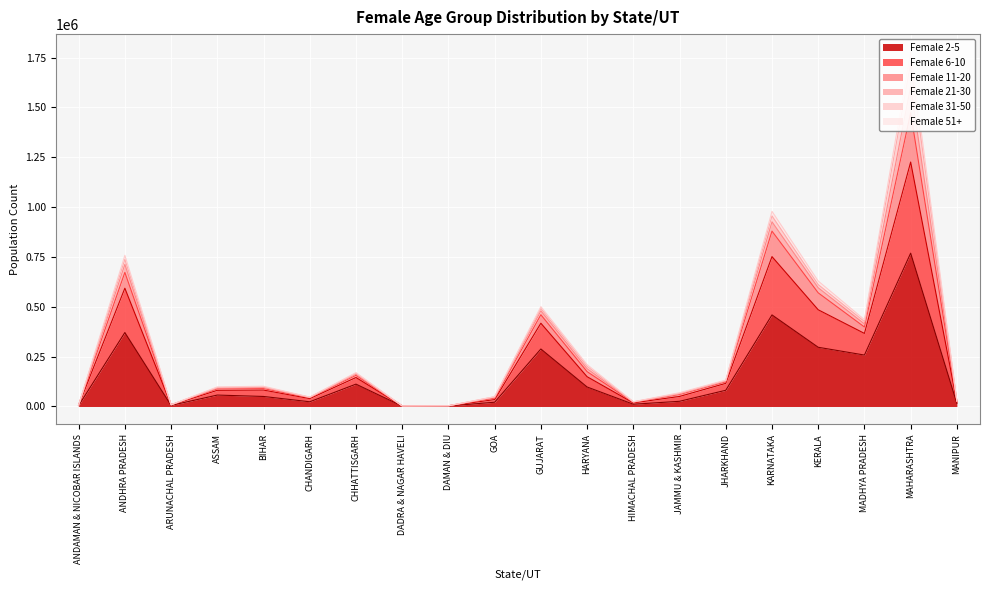

True or false: Female 2-5 has a value of 296947 at KERALA.

True